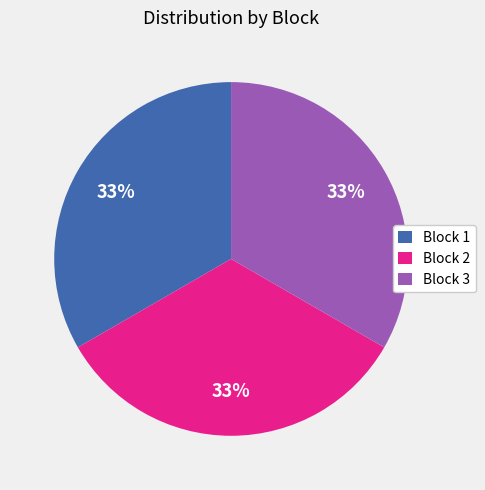

True or false: Block 2 accounts for 26% of the total.

False